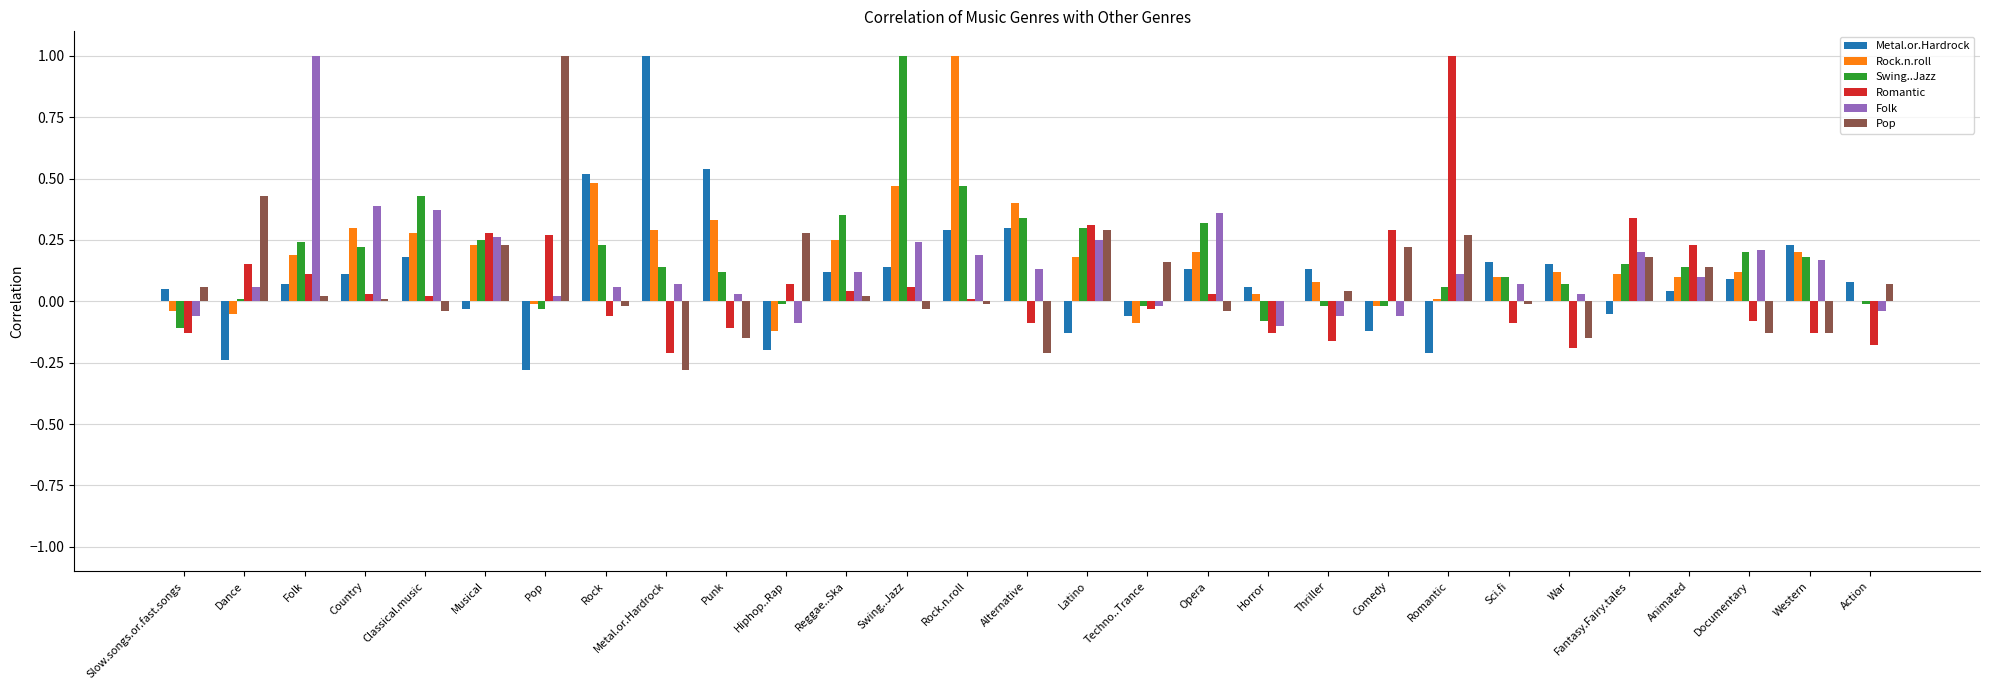

The value of Metal.or.Hardrock at Sci.fi is 0.2. True or false?

True